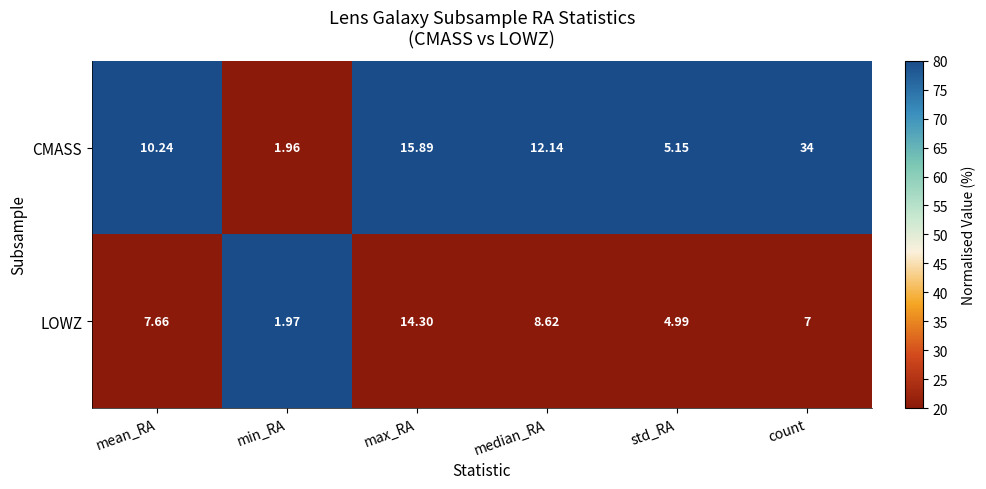

Which label corresponds to the smallest value in the chart?

min_RA